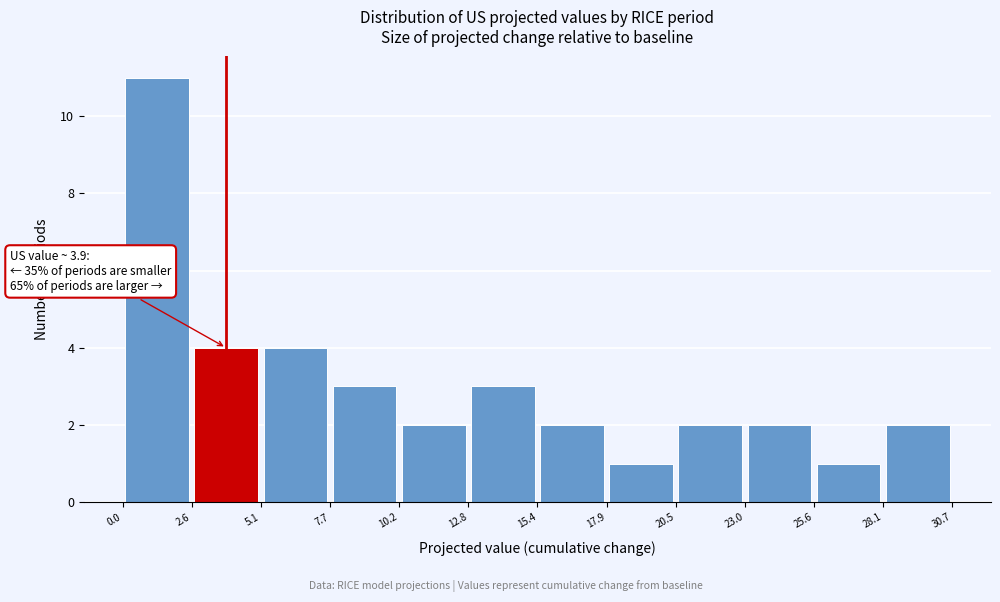

Which range on the x-axis has the tallest bar?

0.0 to 2.6